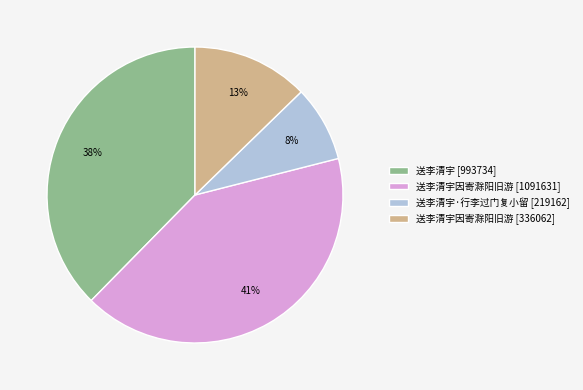

How many slices are in this pie chart?

4